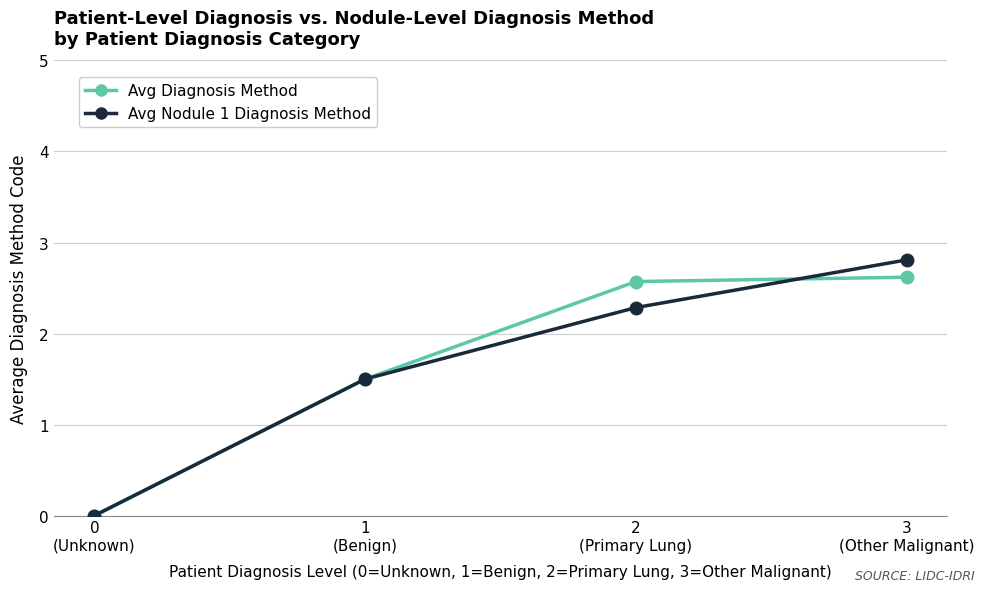

What is the average value of the Avg Nodule 1 Diagnosis Method series?

1.6